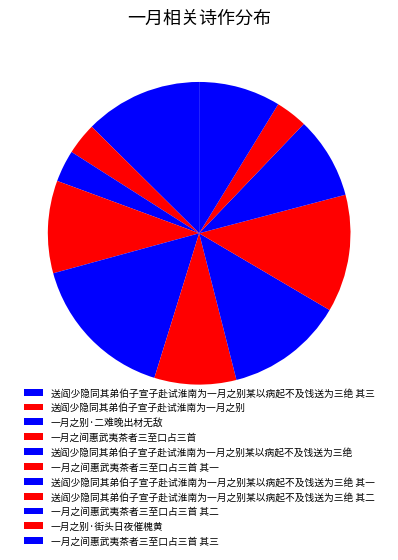

Count the number of slices in the pie.

11